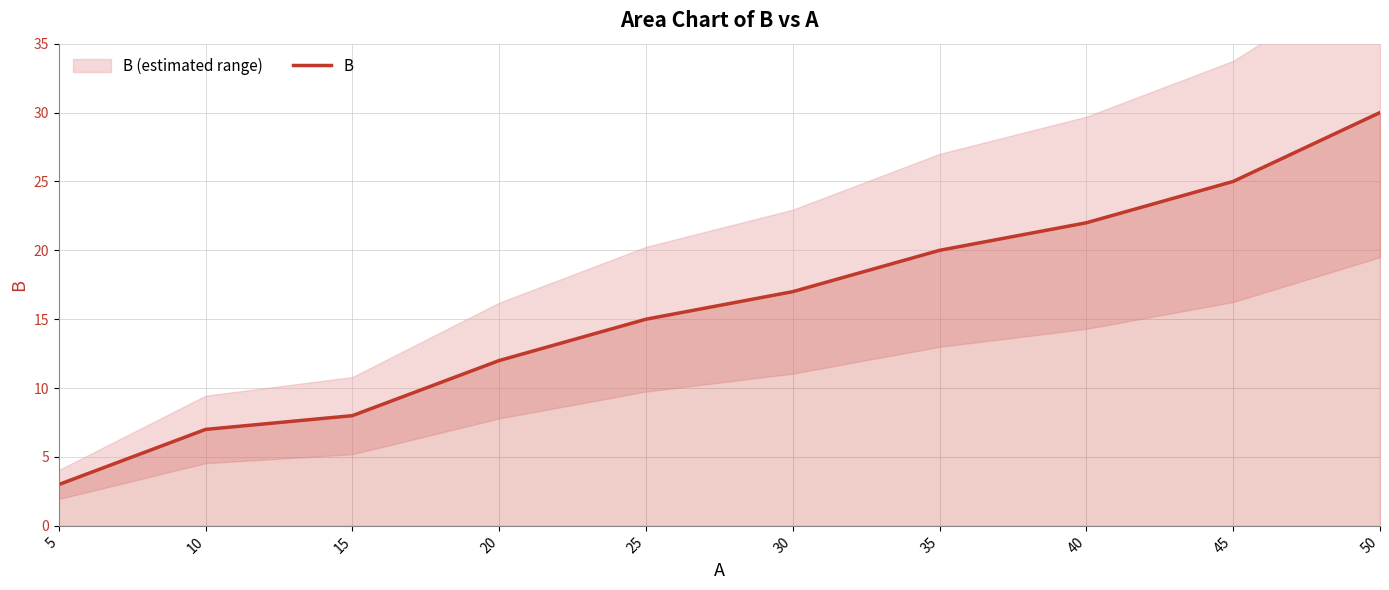

What is the change in value from 10 to 20?

+5